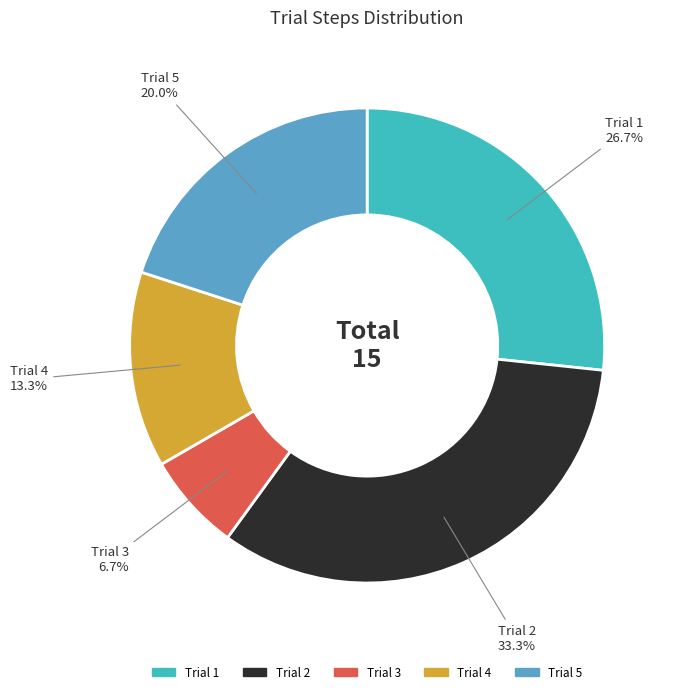

Which category has the smallest portion of the pie?

Trial 3